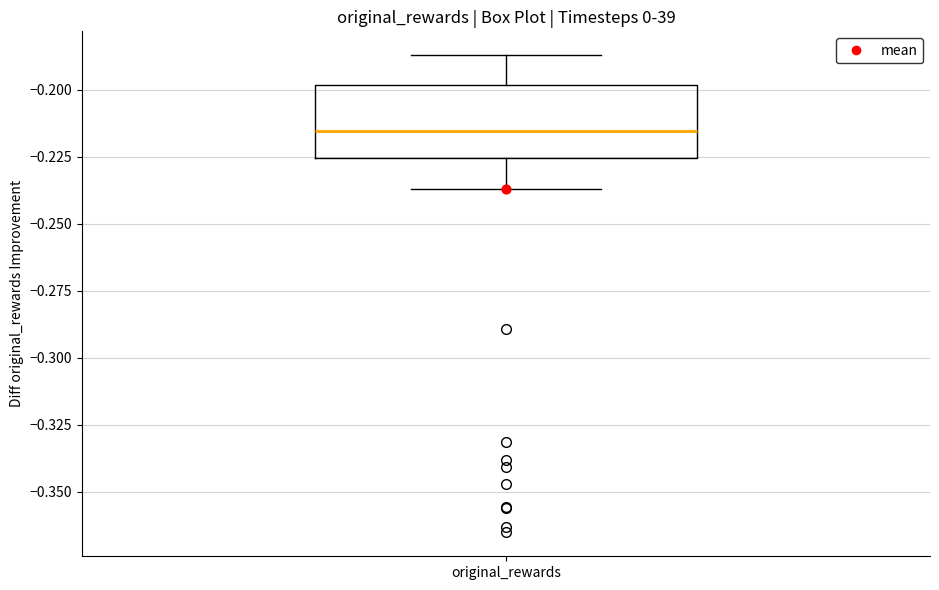

Read this box plot against the y-axis: the position of the median line, the range covered by the box, and the ends of both whiskers. The values are not printed on the chart, so give them approximately, as read against the axis.

median -0.215, box -0.225 to -0.200, whiskers -0.235 to -0.185